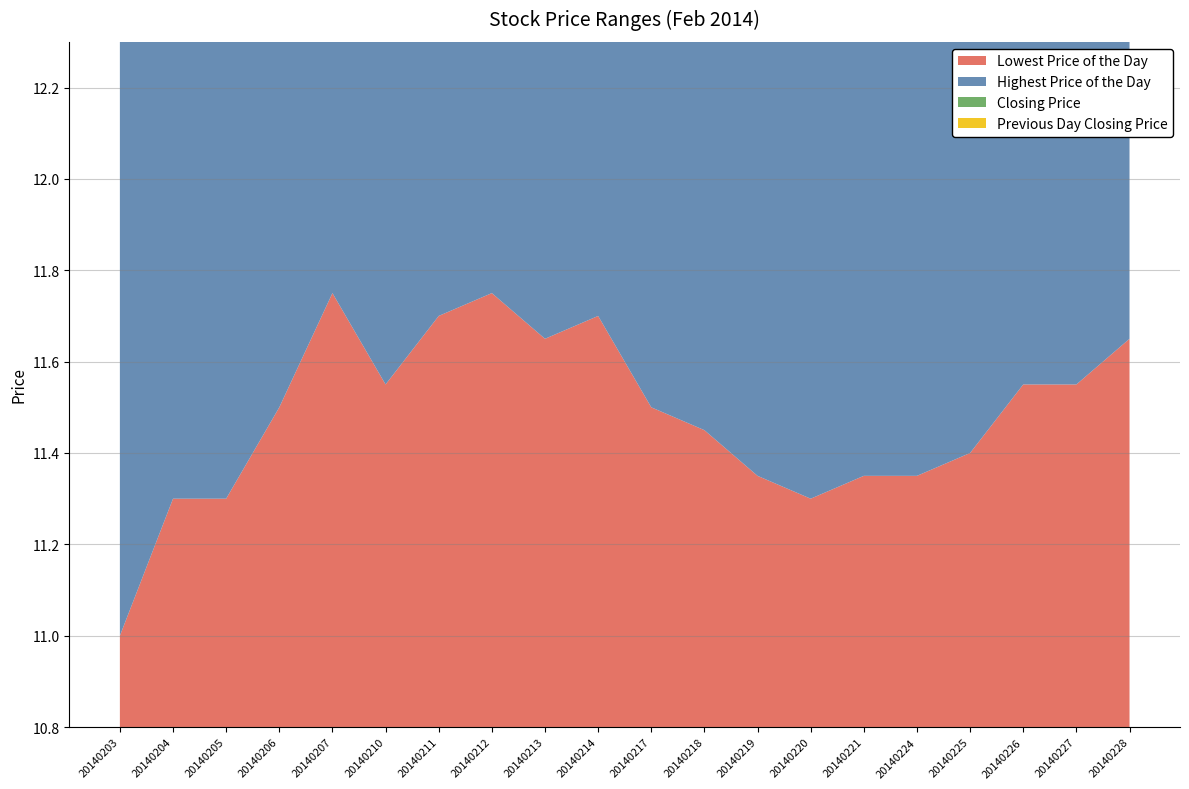

Reading right to left, list all the values displayed in this chart.

Lowest Price of the Day: 11.7	11.6	11.6	11.4	11.3	11.3	11.3	11.3	11.4	11.5	11.7	11.7	11.8	11.7	11.6	11.8	11.5	11.3	11.3	11.0
Highest Price of the Day: 11.8	11.8	11.8	11.8	11.5	11.5	11.5	11.6	11.7	11.8	12.0	11.8	11.9	11.8	11.8	12.0	12.1	11.8	11.5	11.4
Closing Price: 11.7	11.7	11.7	11.6	11.4	11.4	11.4	11.4	11.5	11.7	11.8	11.7	11.8	11.8	11.8	11.8	11.9	11.4	11.3	11.2
Previous Day Closing Price: 11.7	11.7	11.6	11.4	11.4	11.4	11.4	11.5	11.7	11.8	11.7	11.8	11.8	11.8	11.8	11.9	11.4	11.3	11.2	11.0